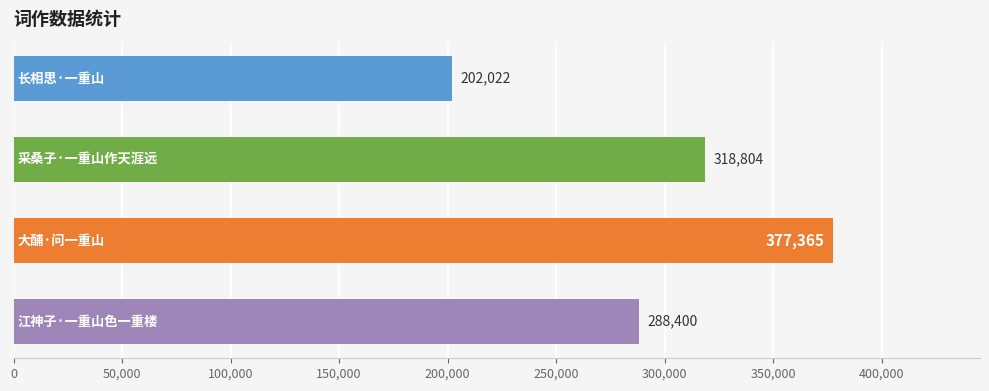

How many bars are there in total?

4